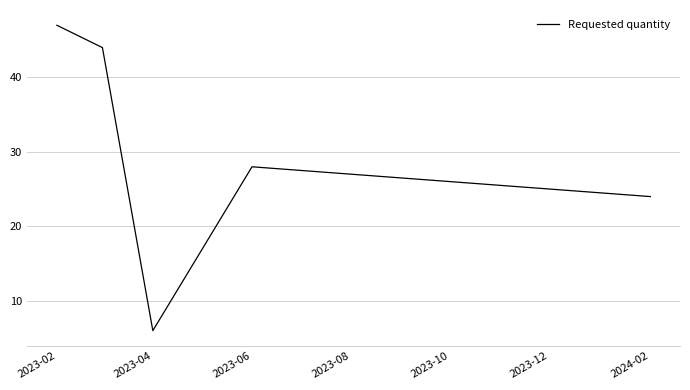

Count the number of categories in the chart.

5